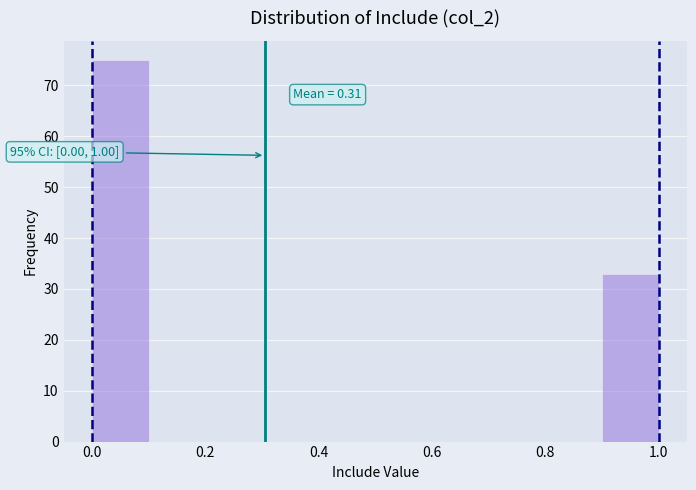

Which range on the x-axis has the tallest bar?

0.0 to 0.1